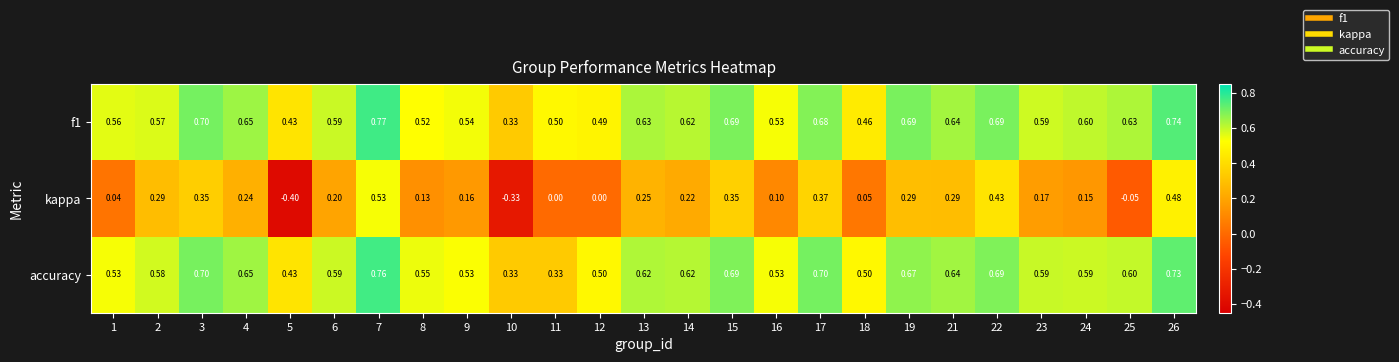

Is the value of f1 at 26 greater than the value of kappa at 7?

Yes